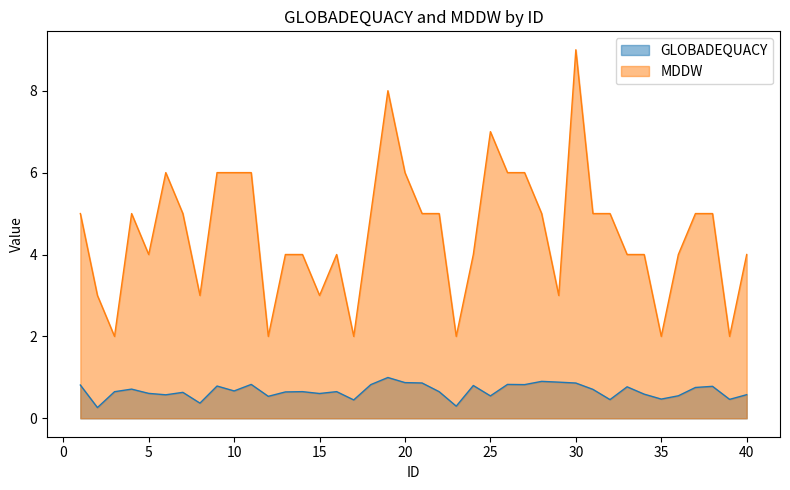

At 6, list the series in order from largest to smallest.

MDDW, GLOBADEQUACY